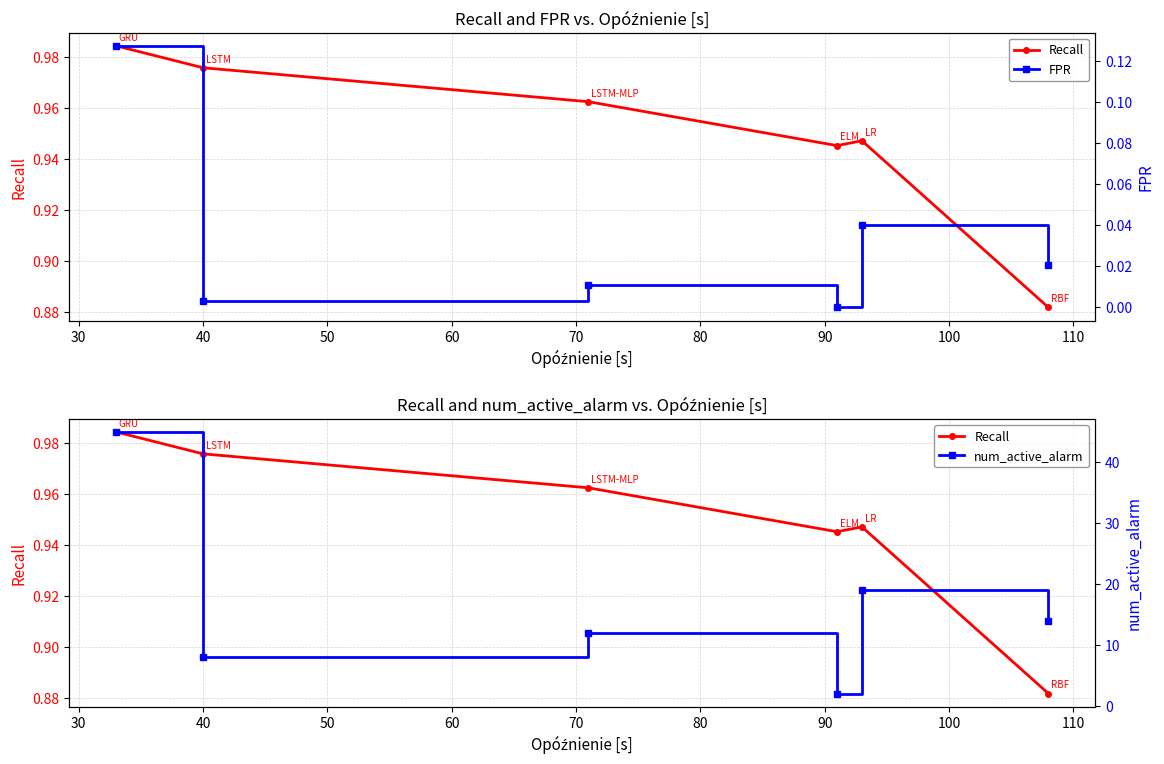

Which series changed the most between 30 and 40?

num_active_alarm